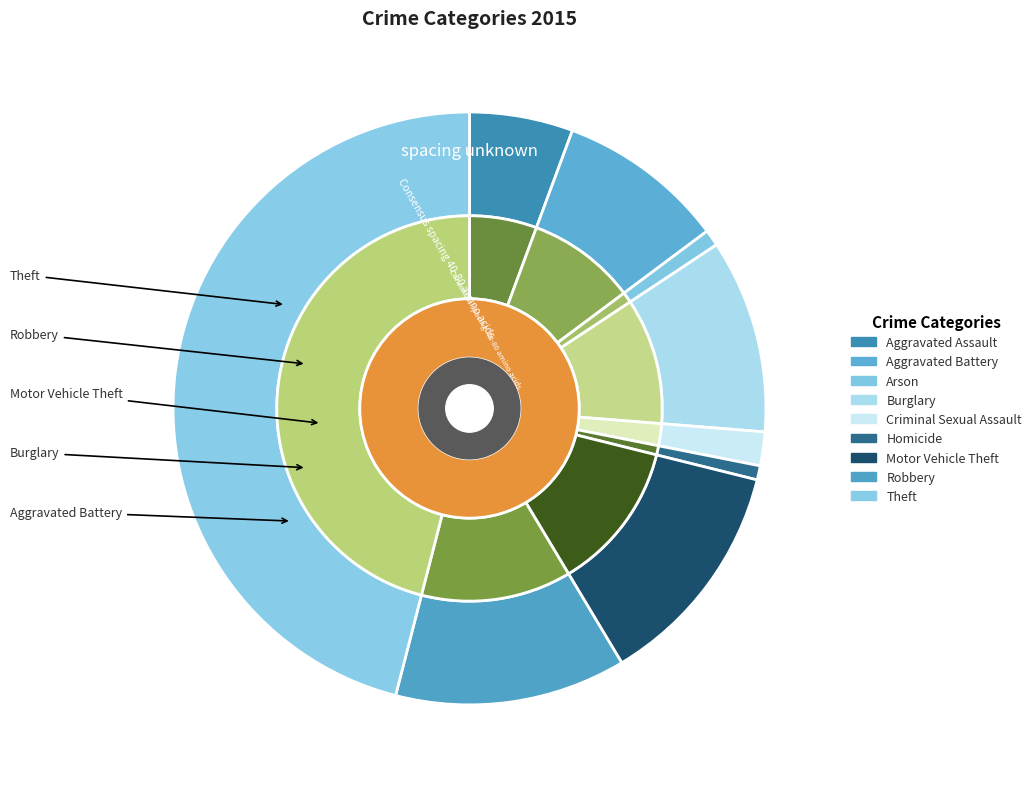

Which has a higher value, Theft or Criminal Sexual Assault?

Theft